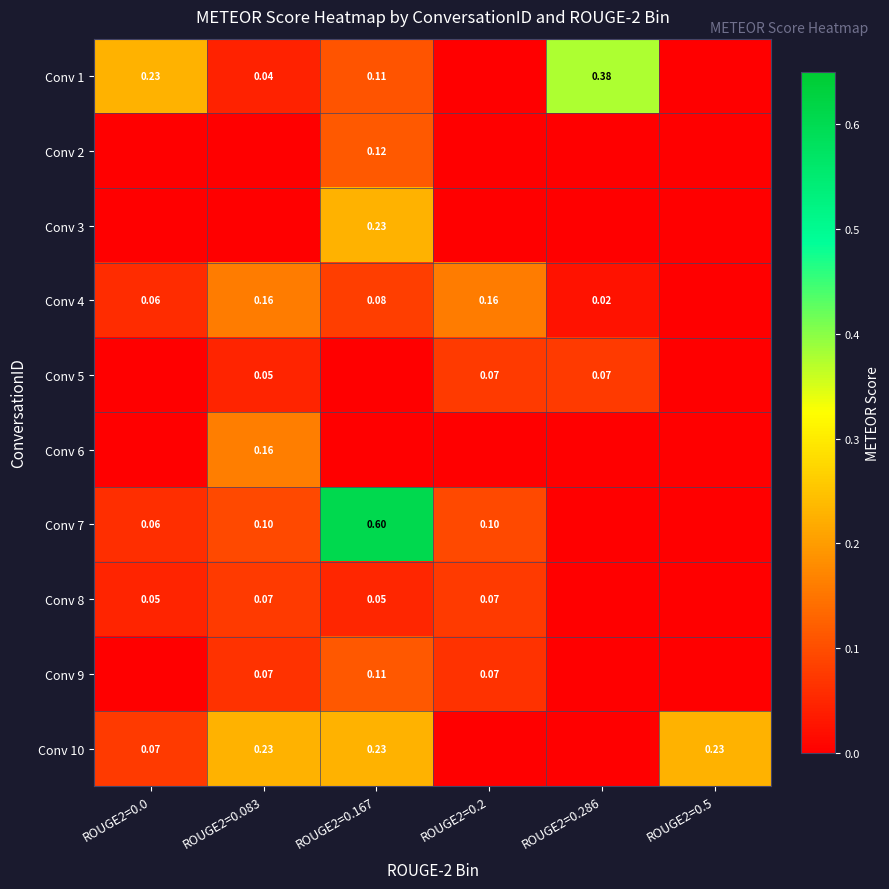

Which series has the largest range (max minus min)?

Conv 7